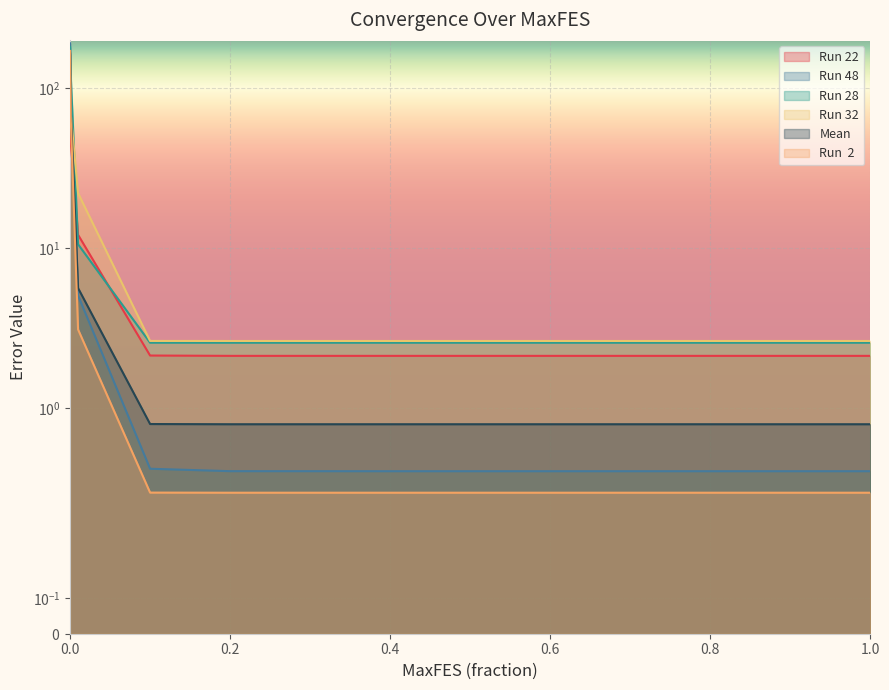

What is the label of the 8th point from the left?

0.5